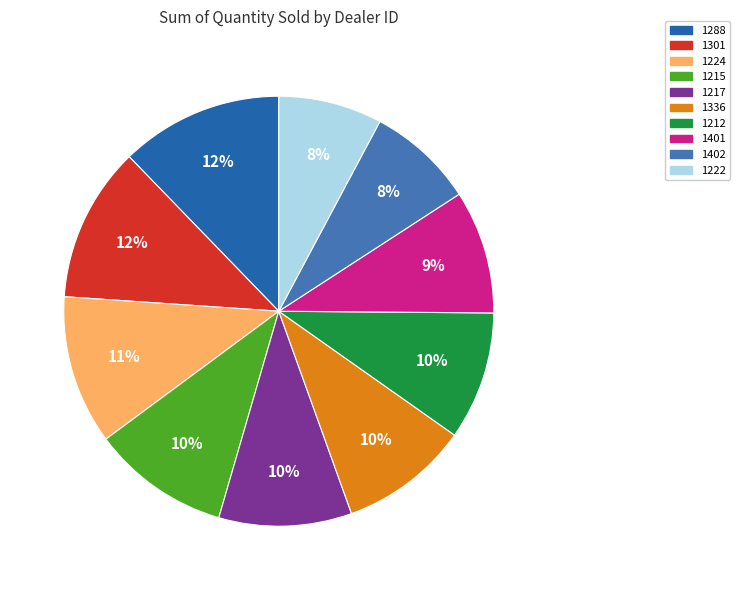

What is the largest slice in the pie chart?

1288